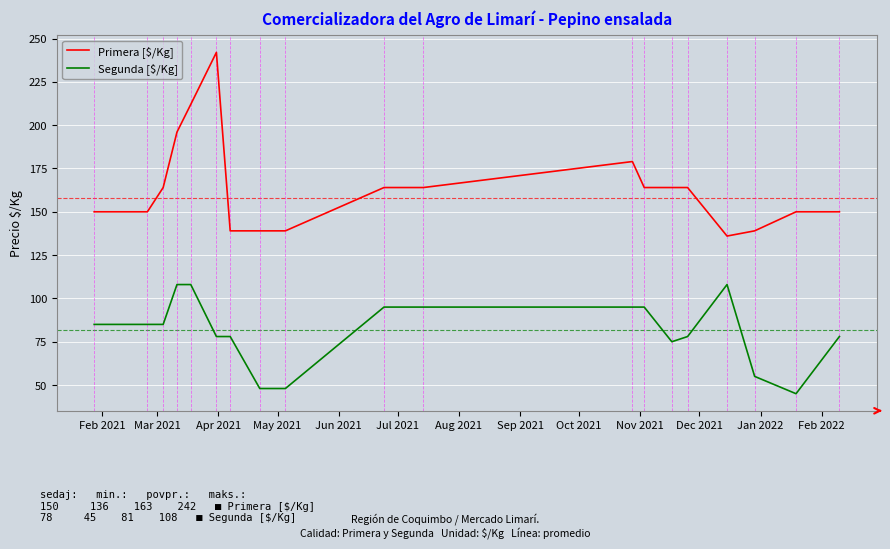

What is the difference between the maximum and minimum values in the Segunda [$/Kg] series?

63